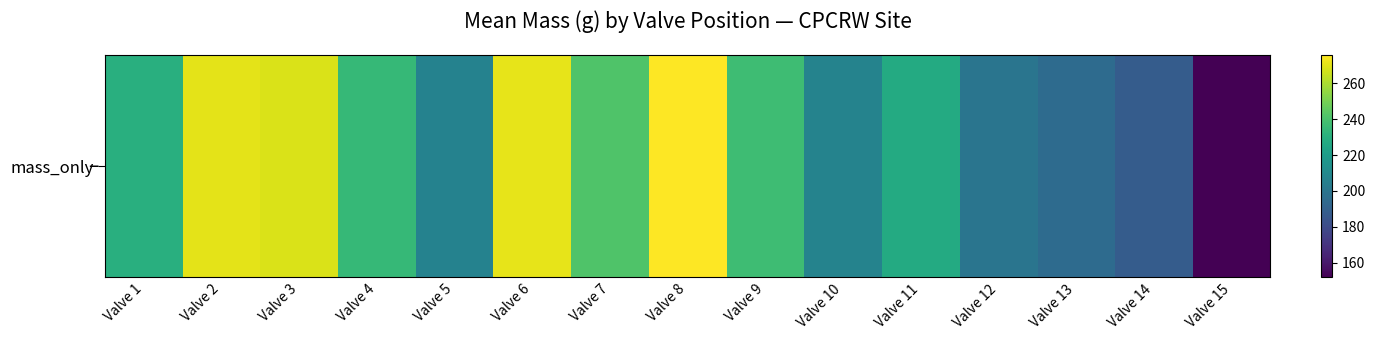

Reading right to left, transcribe all the data shown in this chart.

151.9	187.8	195.2	199.8	227.1	207.1	237.0	275.3	241.2	270.5	206.8	234.5	268.2	270.1	229.7